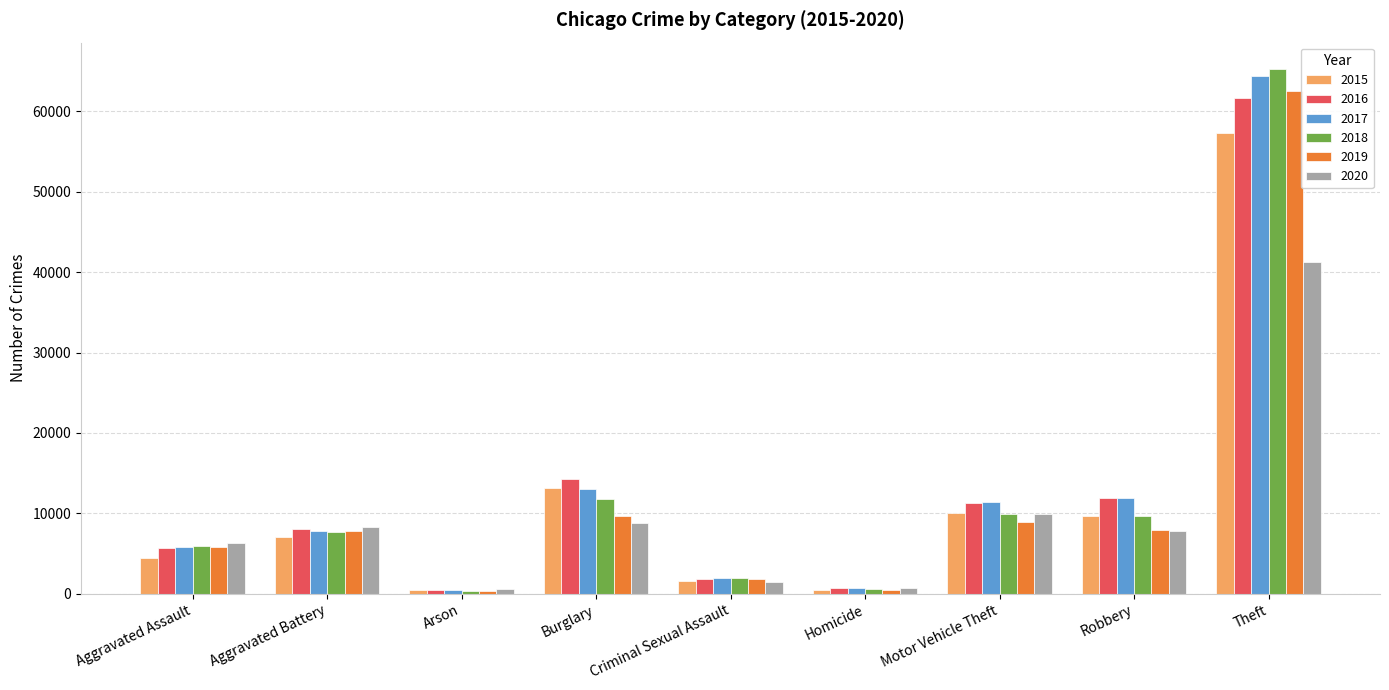

What is the difference between the highest and lowest values at Burglary?

5535